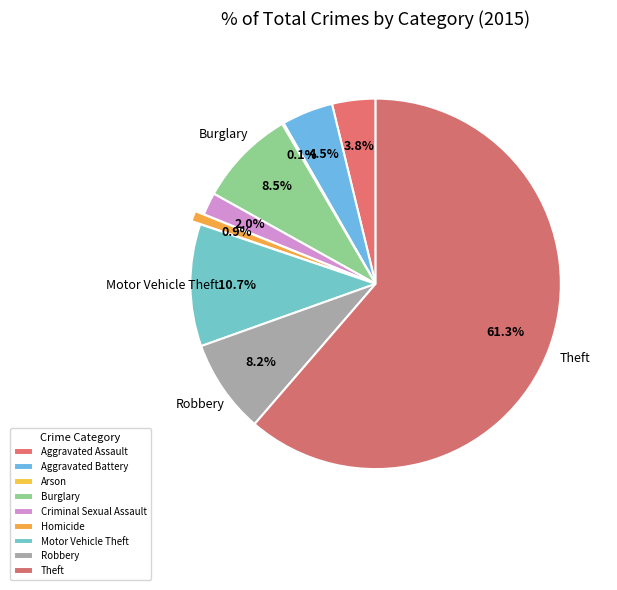

True or false: Theft accounts for 53% of the total.

False